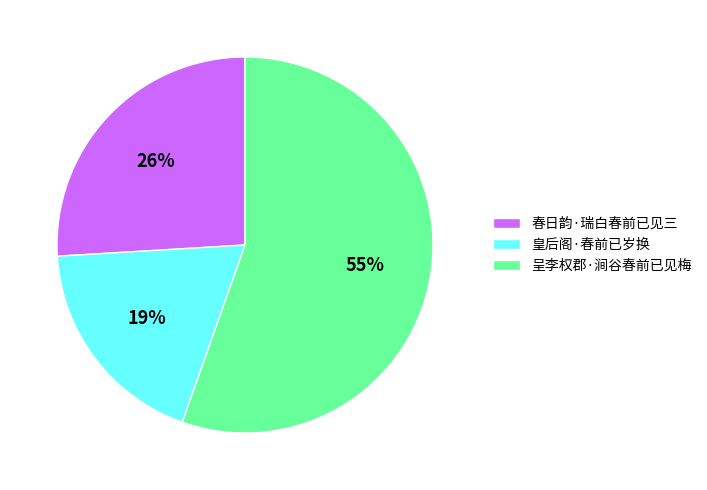

Rank the categories by value from lowest to highest.

皇后阁·春前已岁换, 春日韵·瑞白春前已见三, 呈李权郡·涧谷春前已见梅